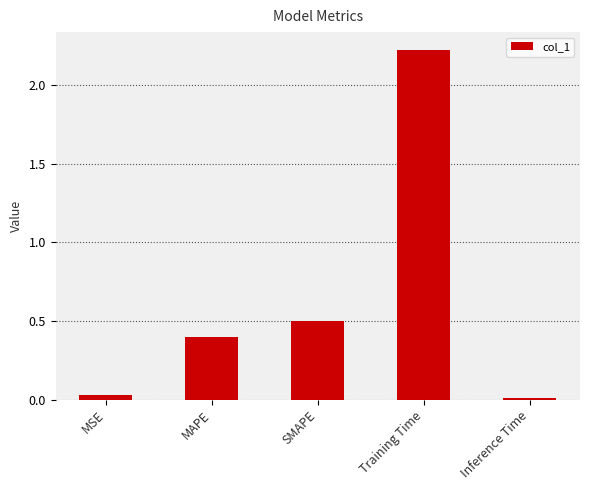

What is the value of the 2nd bar from the left?

0.4